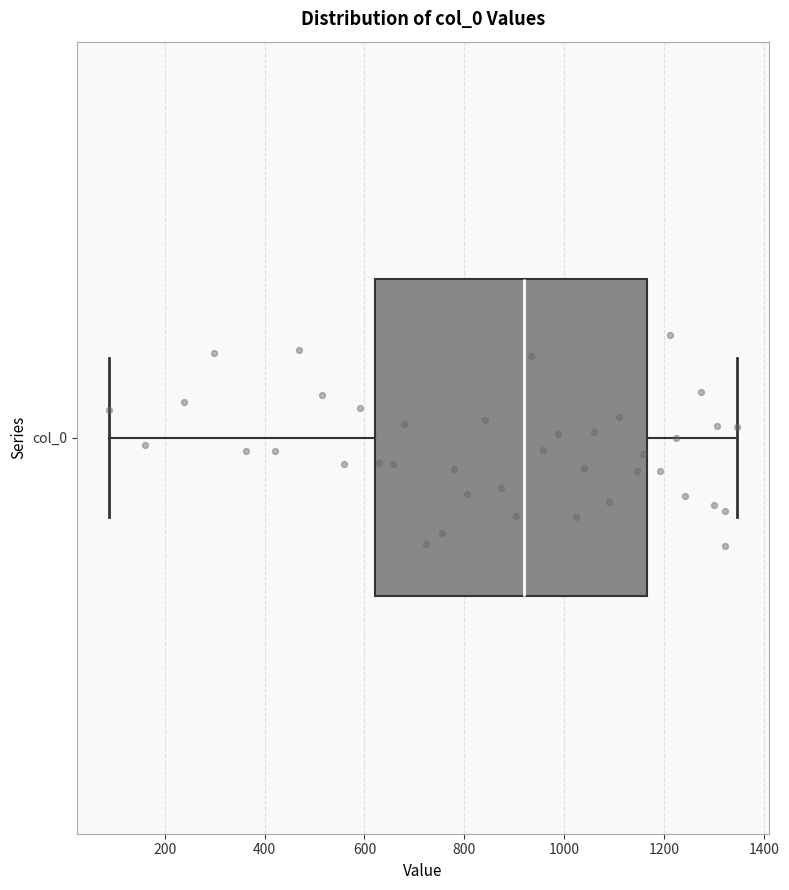

Where does the median line of the box for col_0 sit on the x-axis? The values are not printed on the chart, so give them approximately, as read against the axis.

920